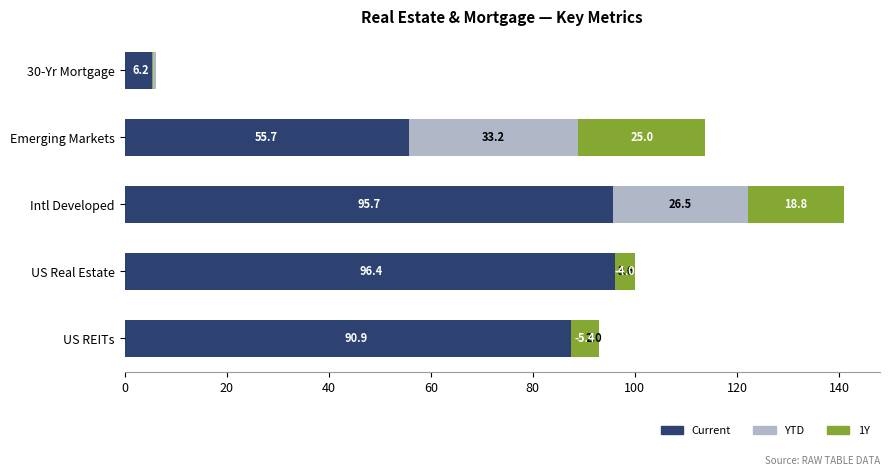

What is the maximum value shown in the chart?

96.4